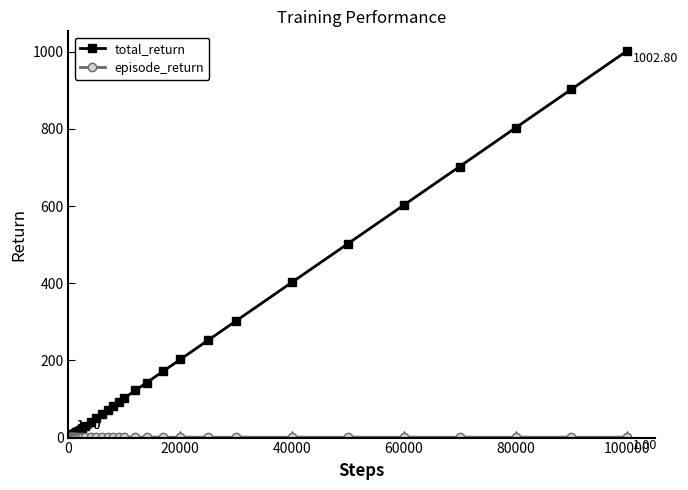

Which series has the largest total across all categories?

total_return